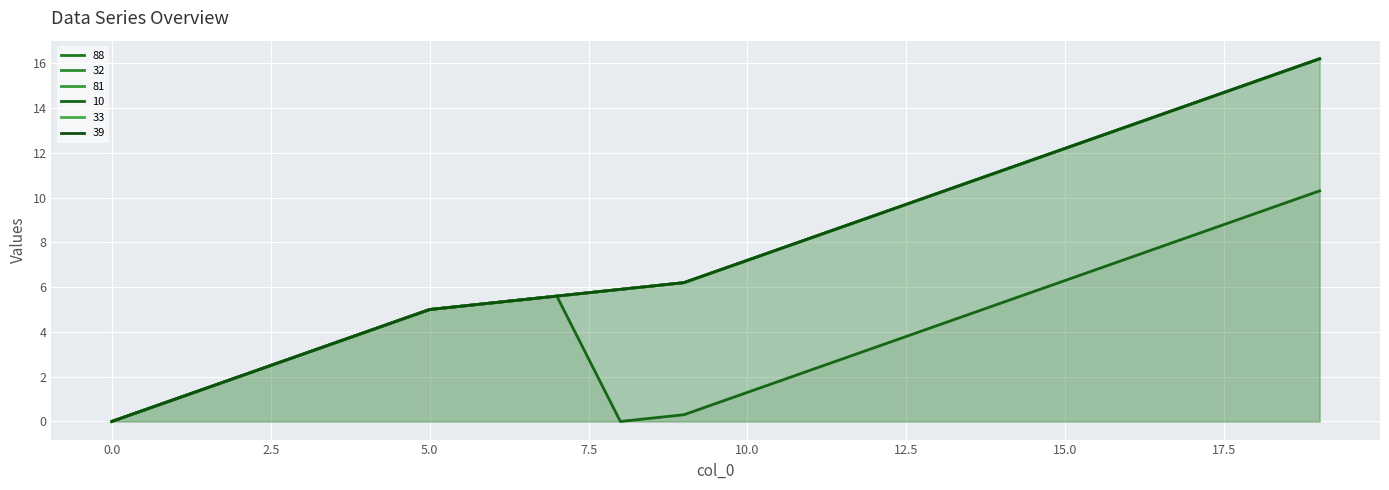

Reading left to right, extract all data points from this chart.

88: 0=0.0	1=1.0	2=2.0	3=3.0	4=4.0	5=5.0	6=5.3	7=5.6	8=5.9	9=6.2	10=7.2	11=8.2	12=9.2	13=10.2	14=11.2	15=12.2	16=13.2	17=14.2	18=15.2	19=16.2
32: 0=0.0	1=1.0	2=2.0	3=3.0	4=4.0	5=5.0	6=5.3	7=5.6	8=5.9	9=6.2	10=7.2	11=8.2	12=9.2	13=10.2	14=11.2	15=12.2	16=13.2	17=14.2	18=15.2	19=16.2
81: 0=0.0	1=1.0	2=2.0	3=3.0	4=4.0	5=5.0	6=5.3	7=5.6	8=5.9	9=6.2	10=7.2	11=8.2	12=9.2	13=10.2	14=11.2	15=12.2	16=13.2	17=14.2	18=15.2	19=16.2
10: 0=0.0	1=1.0	2=2.0	3=3.0	4=4.0	5=5.0	6=5.3	7=5.6	8=0.0	9=0.3	10=1.3	11=2.3	12=3.3	13=4.3	14=5.3	15=6.3	16=7.3	17=8.3	18=9.3	19=10.3
33: 0=0.0	1=1.0	2=2.0	3=3.0	4=4.0	5=5.0	6=5.3	7=5.6	8=5.9	9=6.2	10=7.2	11=8.2	12=9.2	13=10.2	14=11.2	15=12.2	16=13.2	17=14.2	18=15.2	19=16.2
39: 0=0.0	1=1.0	2=2.0	3=3.0	4=4.0	5=5.0	6=5.3	7=5.6	8=5.9	9=6.2	10=7.2	11=8.2	12=9.2	13=10.2	14=11.2	15=12.2	16=13.2	17=14.2	18=15.2	19=16.2